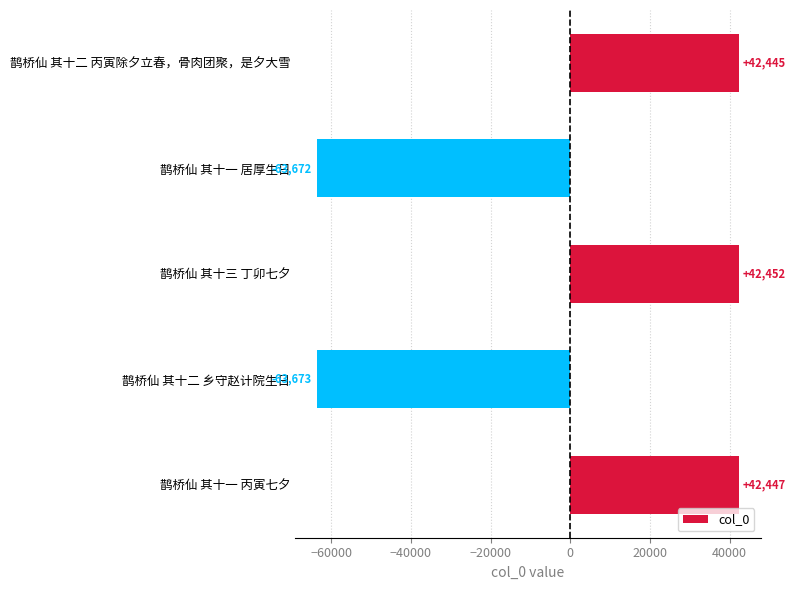

How many data points are less than 42445?

2